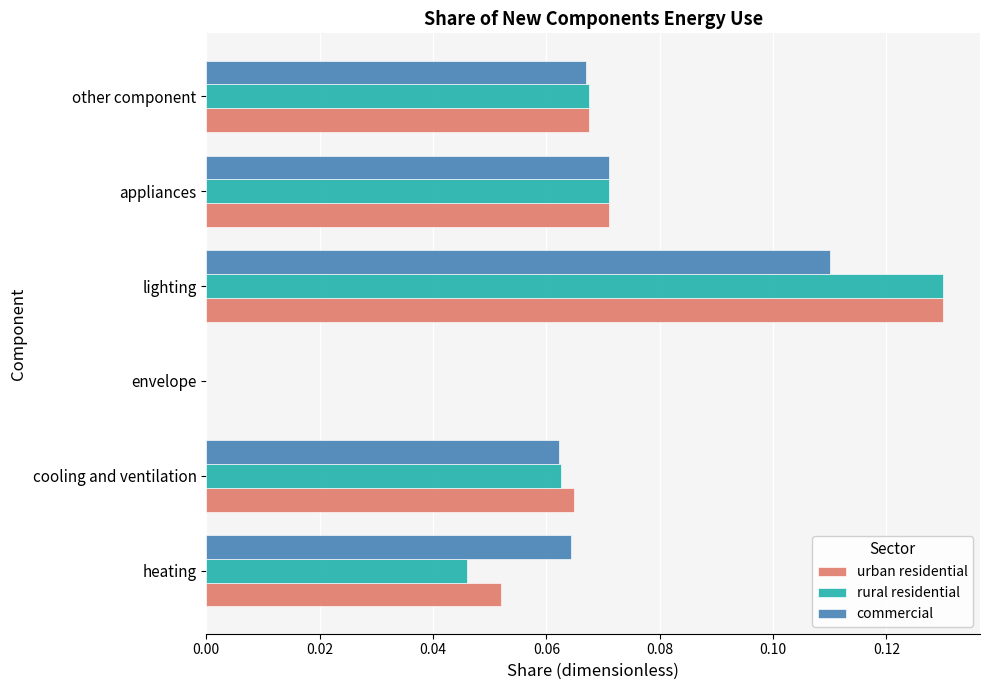

At which category is the sum across all series the highest?

lighting